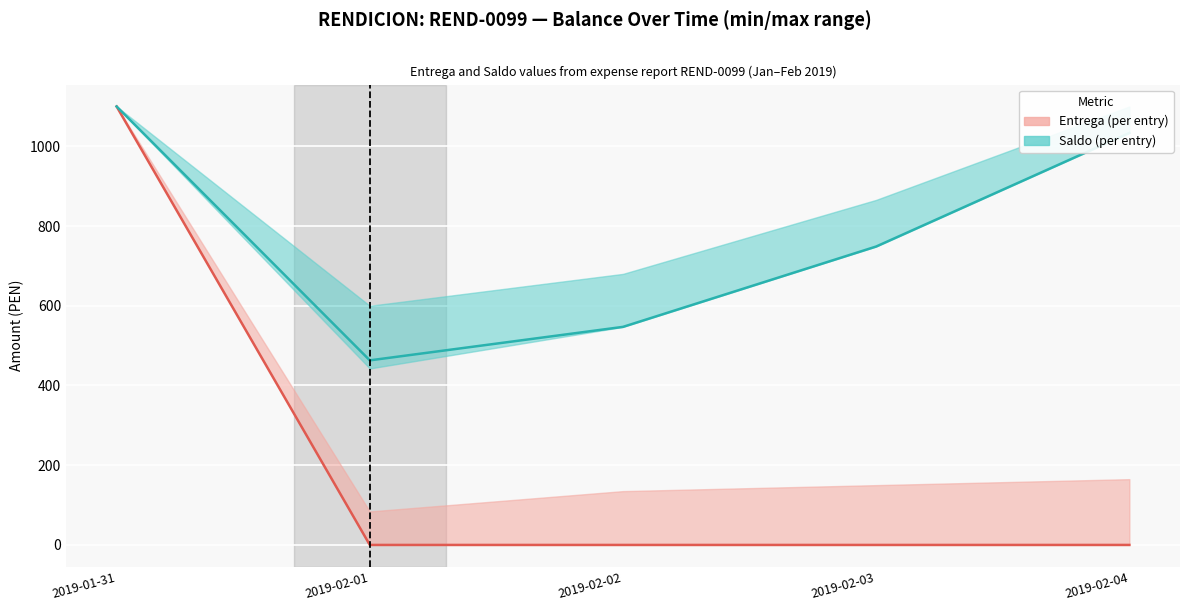

Reading left to right, list all the values displayed in this chart.

Entrega (Rendicion): 2019-01-31=1100.0	2019-02-01=0.0	2019-02-02=0.0	2019-02-03=0.0	2019-02-04=0.0
Saldo: 2019-01-31=1100.0	2019-02-01=463.1	2019-02-02=547.1	2019-02-03=748.7	2019-02-04=1033.7